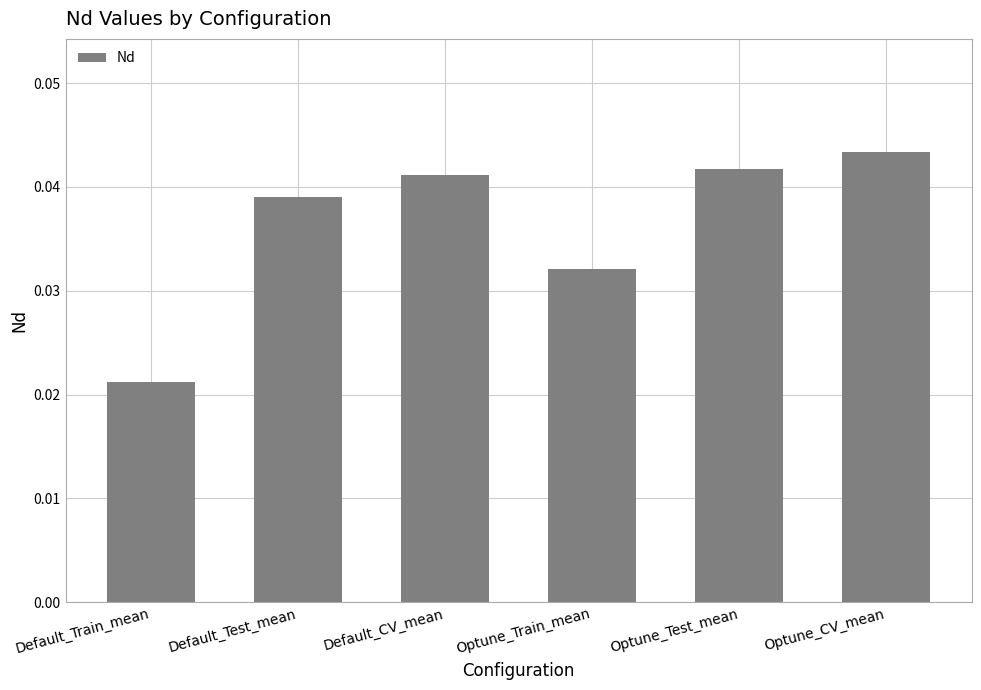

Rank the categories by value from highest to lowest.

Optune_CV_mean, Optune_Test_mean, Default_CV_mean, Default_Test_mean, Optune_Train_mean, Default_Train_mean